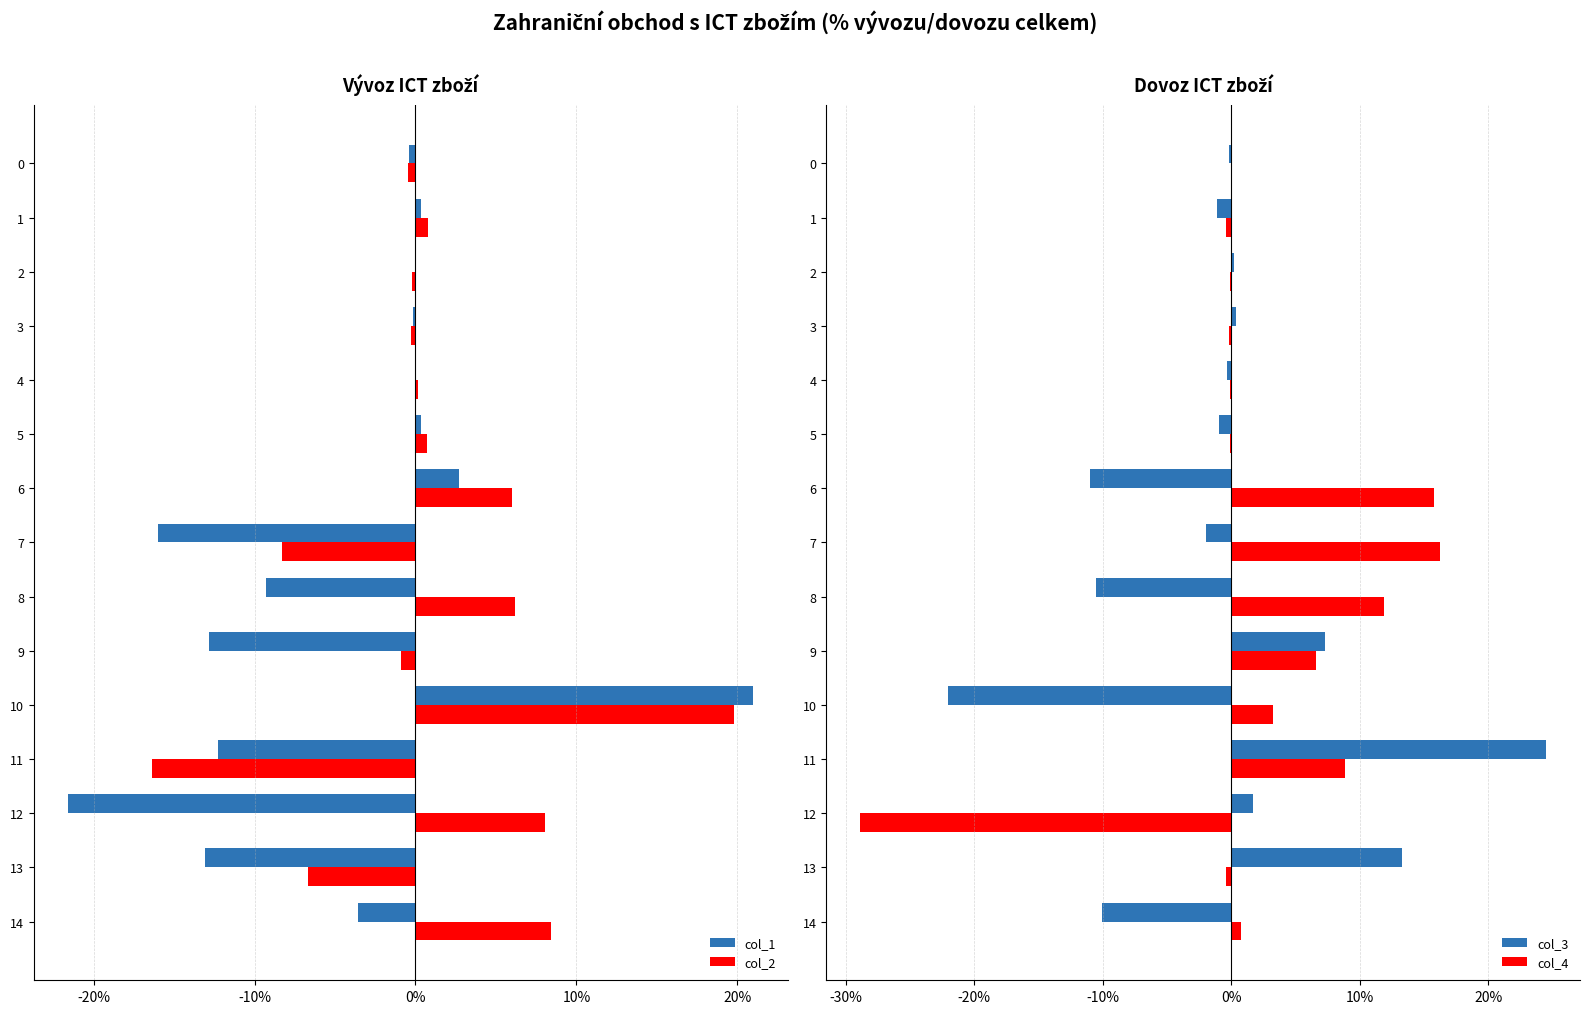

Rank the series by their average value, from lowest to highest.

col_1, col_3, col_2, col_4